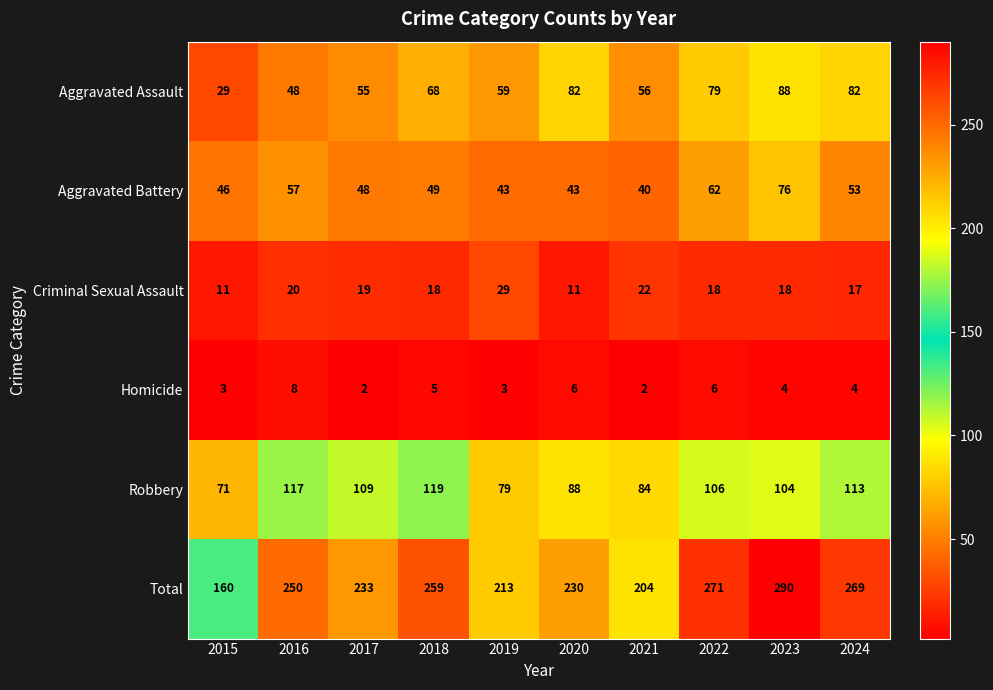

Which series has the widest spread of values?

Total